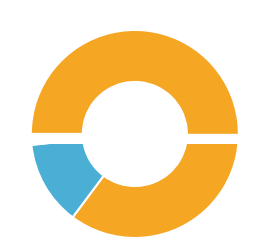

Does 2 represent more than half of the total?

No